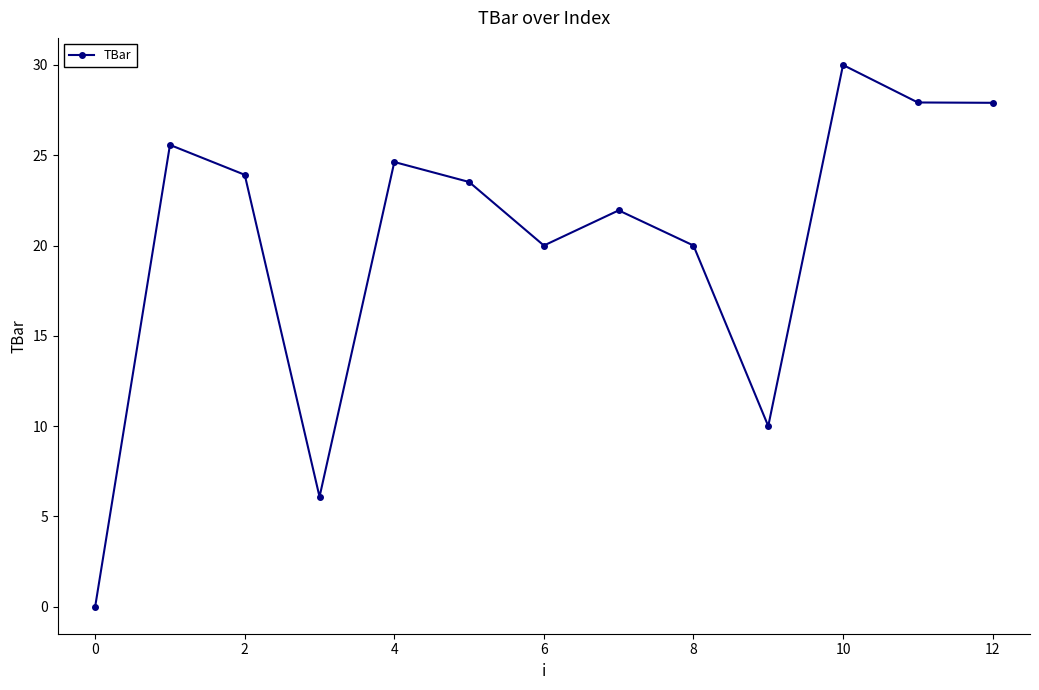

True or false: the data has more than 0 interior local peaks.

True